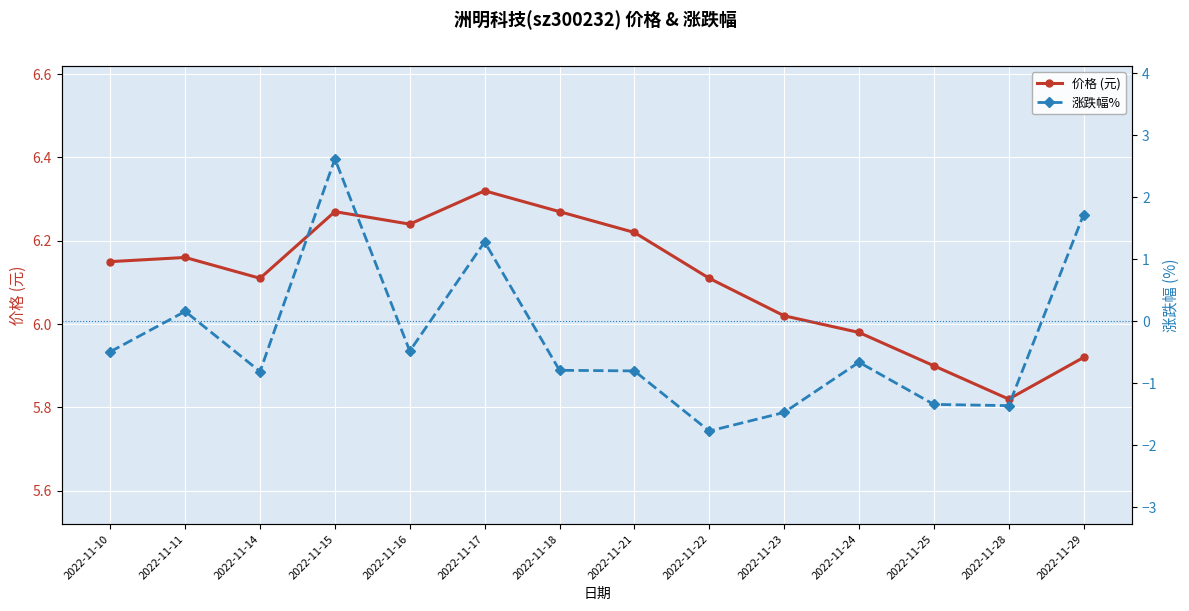

True or false: 价格 (元) has a value of 1.6 at 2022-11-28.

False